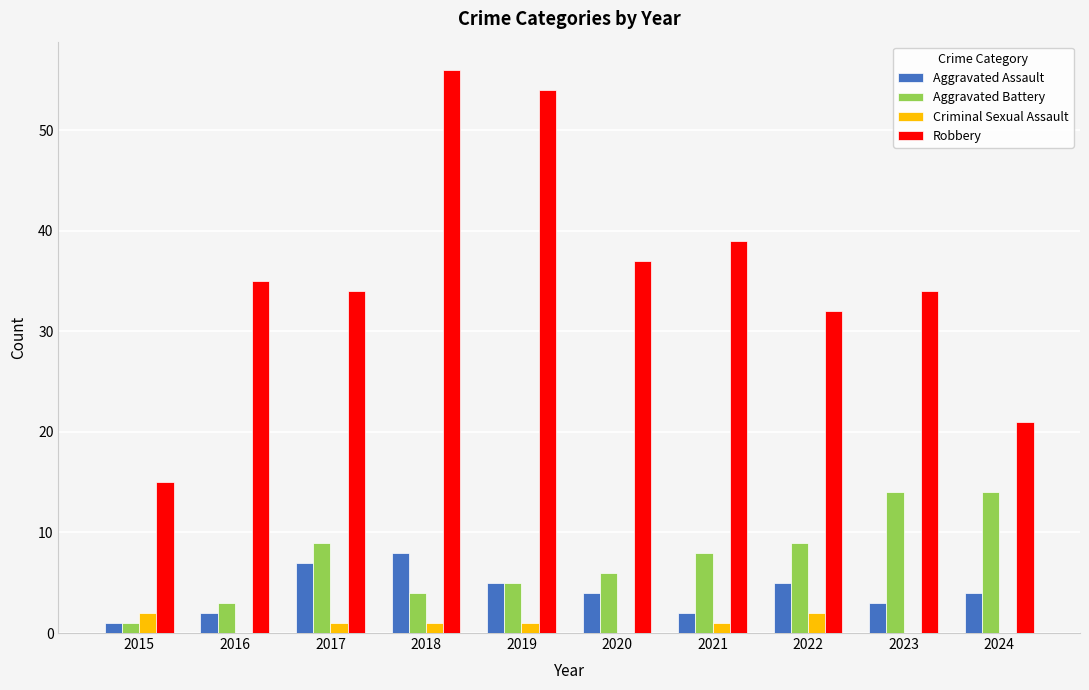

How many groups of bars are there?

10